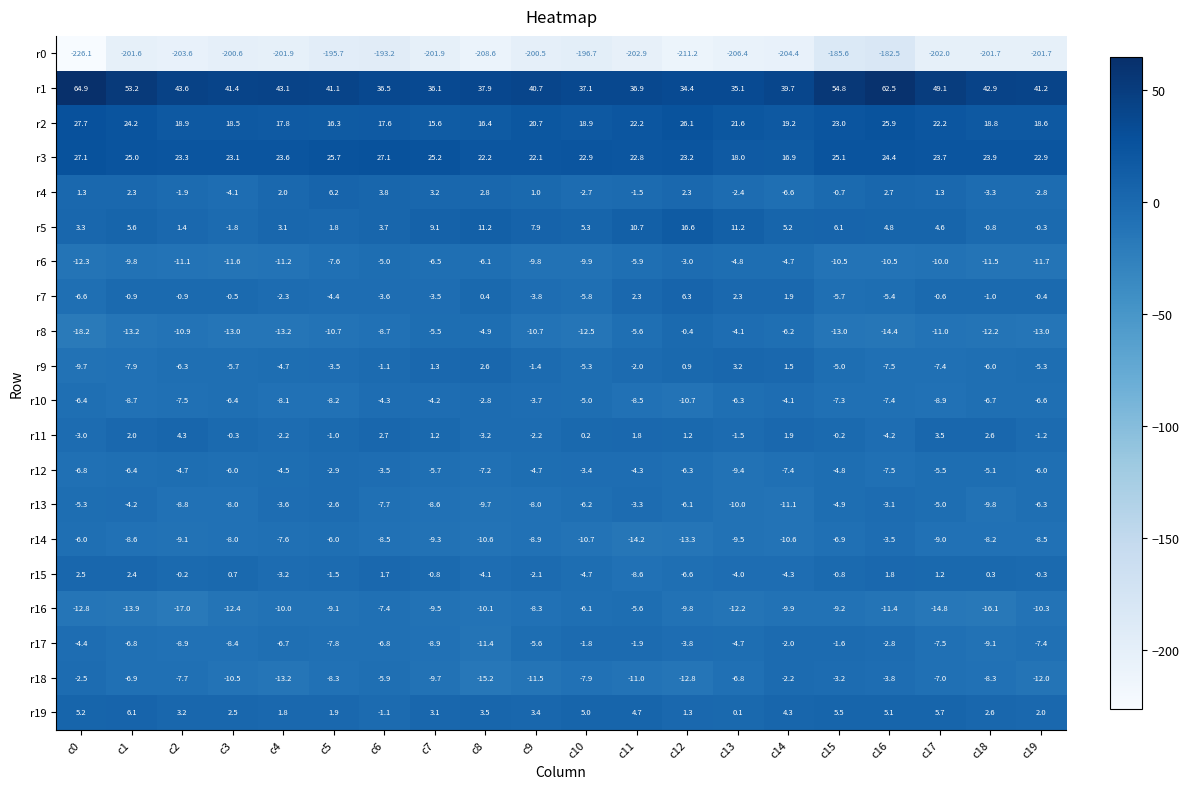

What is the smallest value displayed?

-226.1